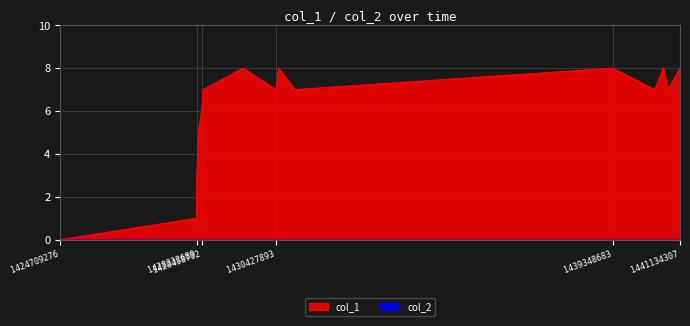

Which series has the largest range (max minus min)?

col_1